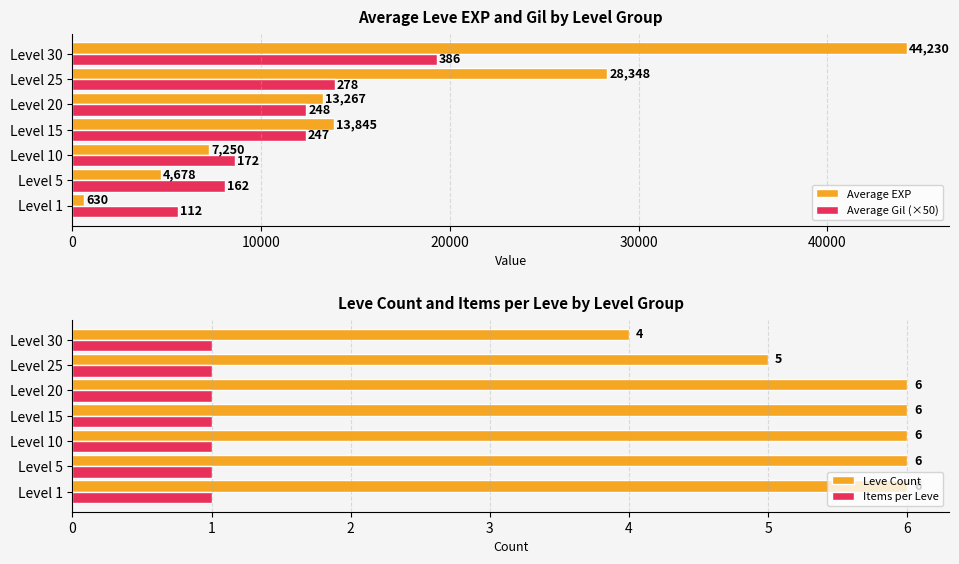

True or false: Items per Leve has a value of 1 at Level 5.

True